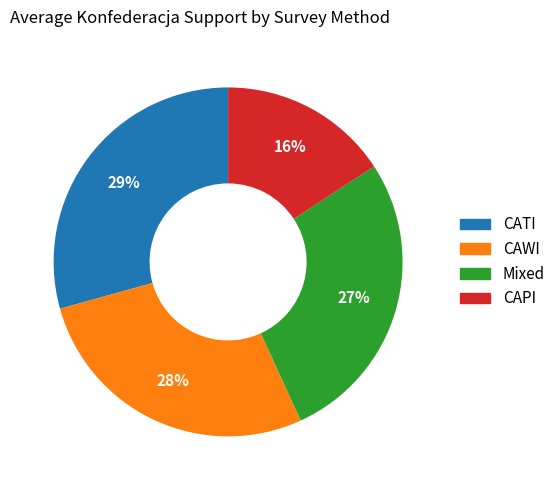

The Mixed slice represents 19% of the pie. True or false?

False